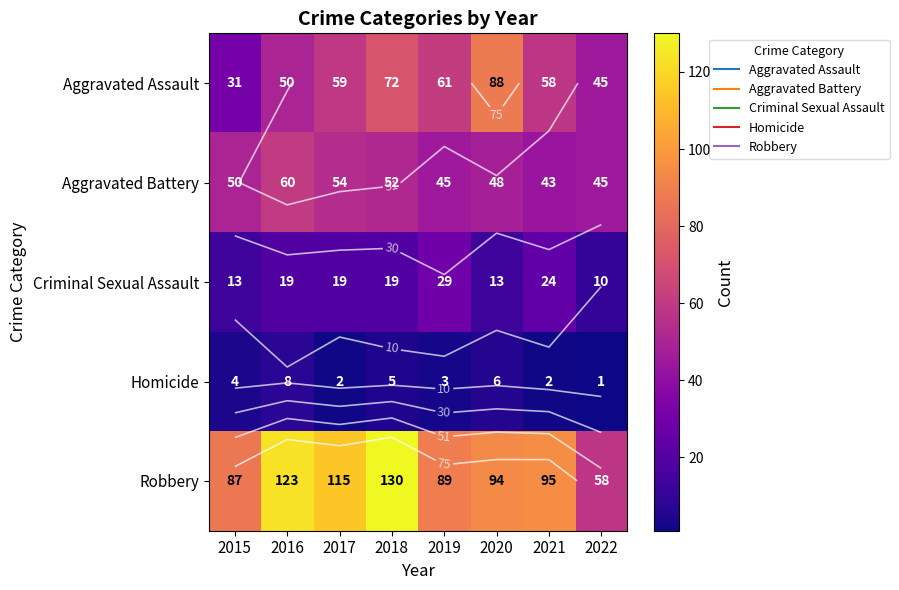

What is the difference between the Aggravated Battery values at 2015 and 2017?

4